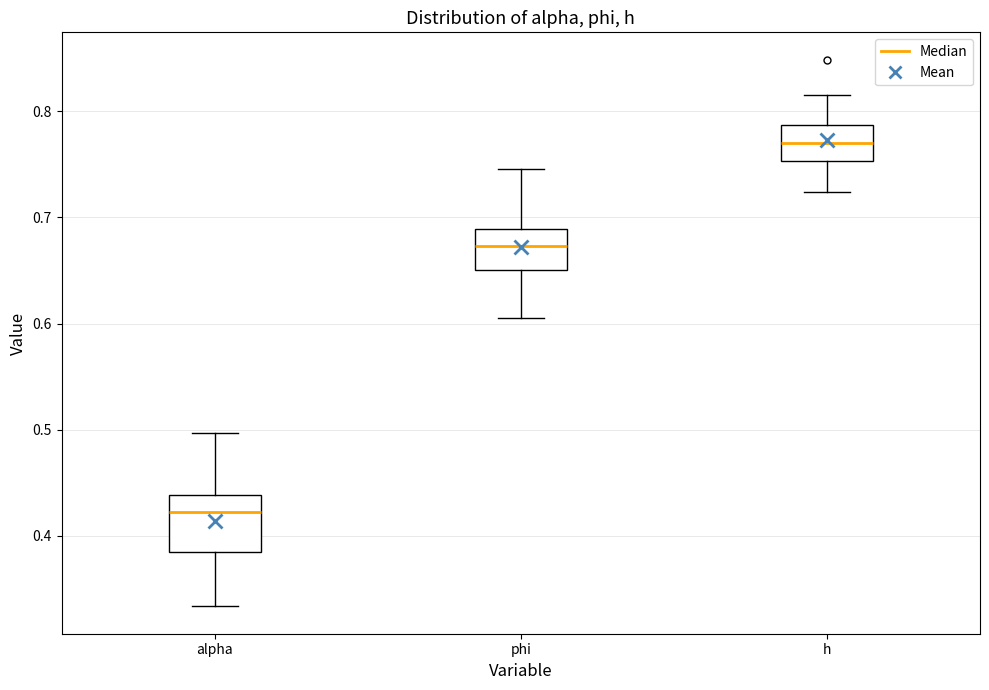

Reading left to right, transcribe this box plot: for each box, give where its median line is, the range the box spans, and where its two whiskers end, as read against the y-axis. The values are not printed on the chart, so give them approximately, as read against the axis.

alpha: median 0.42, box 0.38 to 0.44, whiskers 0.33 to 0.50
phi: median 0.67, box 0.65 to 0.69, whiskers 0.61 to 0.75
h: median 0.77, box 0.75 to 0.79, whiskers 0.72 to 0.82